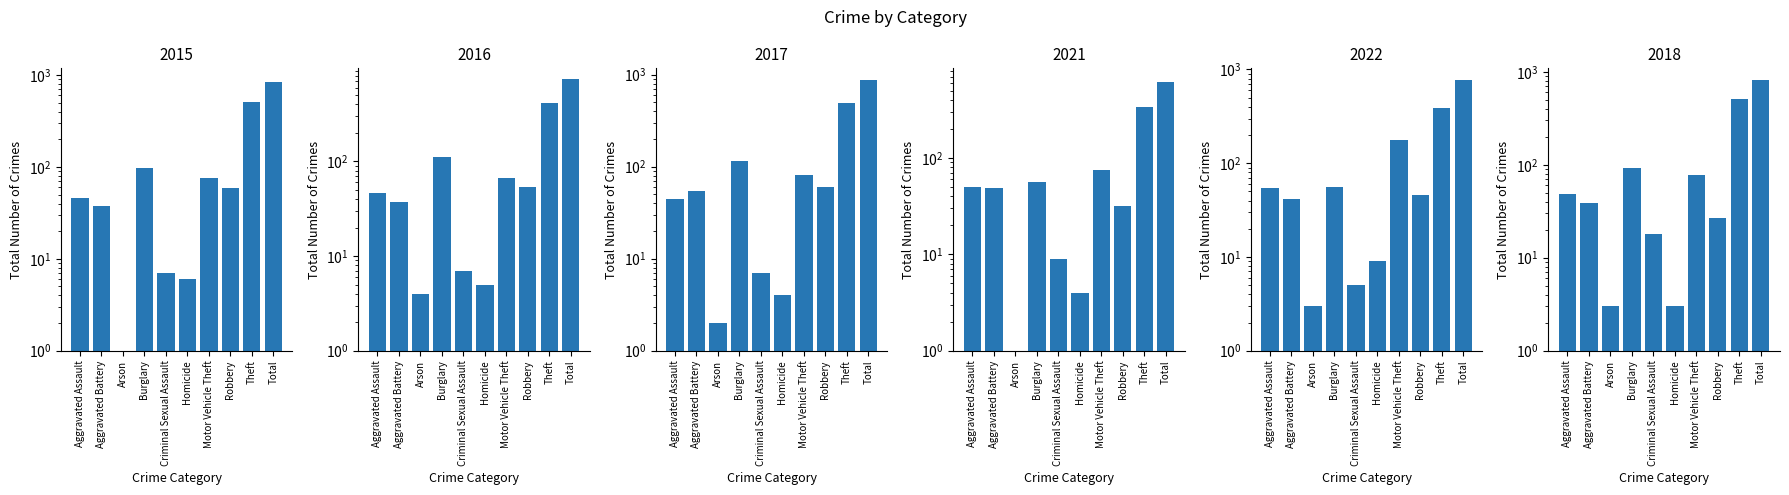

The 2016 series shows 110 at Motor Vehicle Theft. True or false?

False